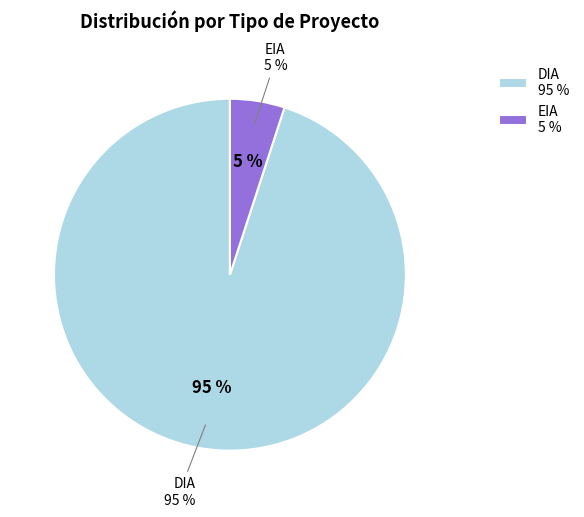

How many segments does this pie chart have?

2